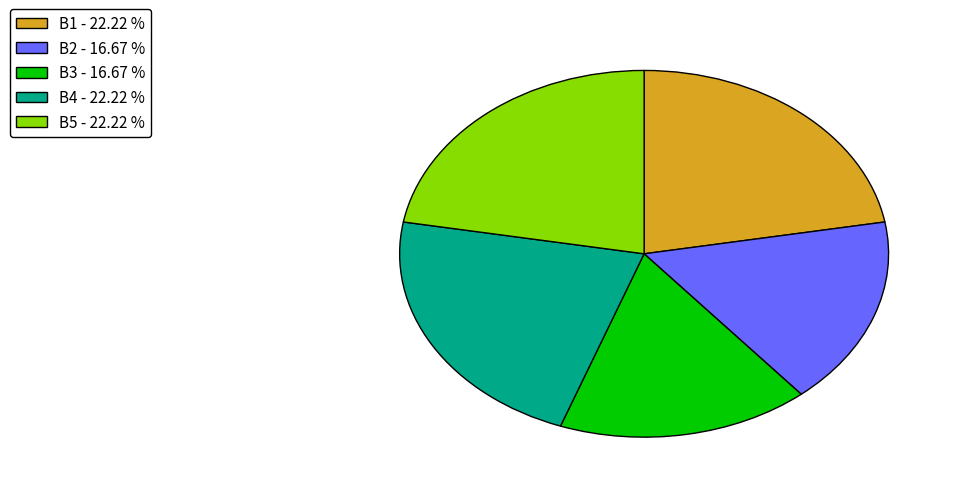

Does B4 - 22.22 % represent more than half of the total?

No